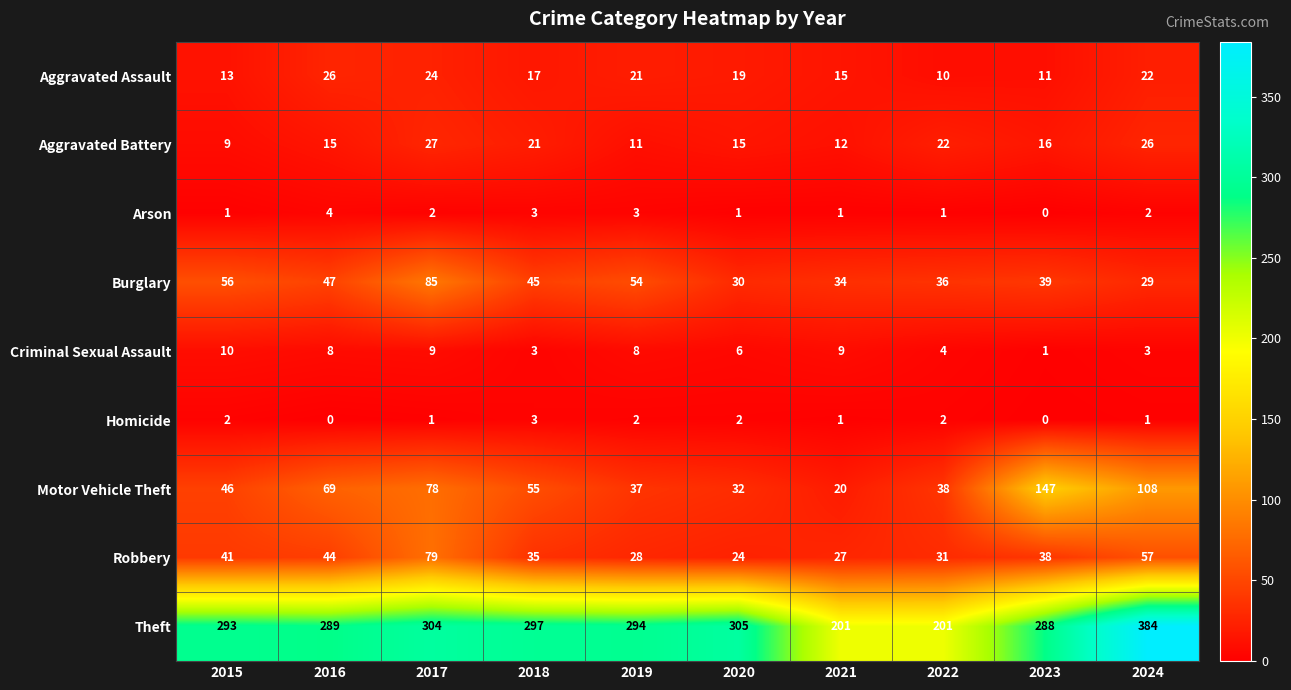

Rank the series at 2015 from highest to lowest value.

Theft, Burglary, Motor Vehicle Theft, Robbery, Aggravated Assault, Criminal Sexual Assault, Aggravated Battery, Homicide, Arson